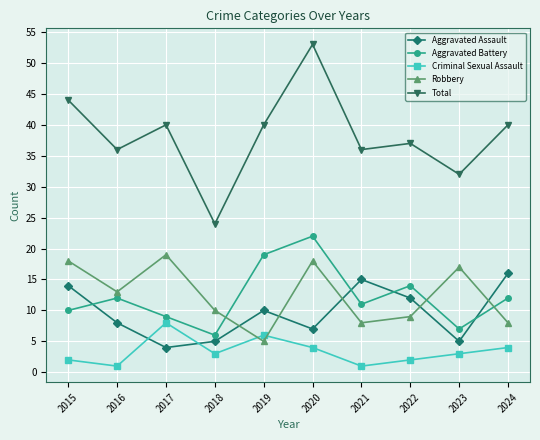

The value of Aggravated Assault at 2018 is 5. True or false?

True